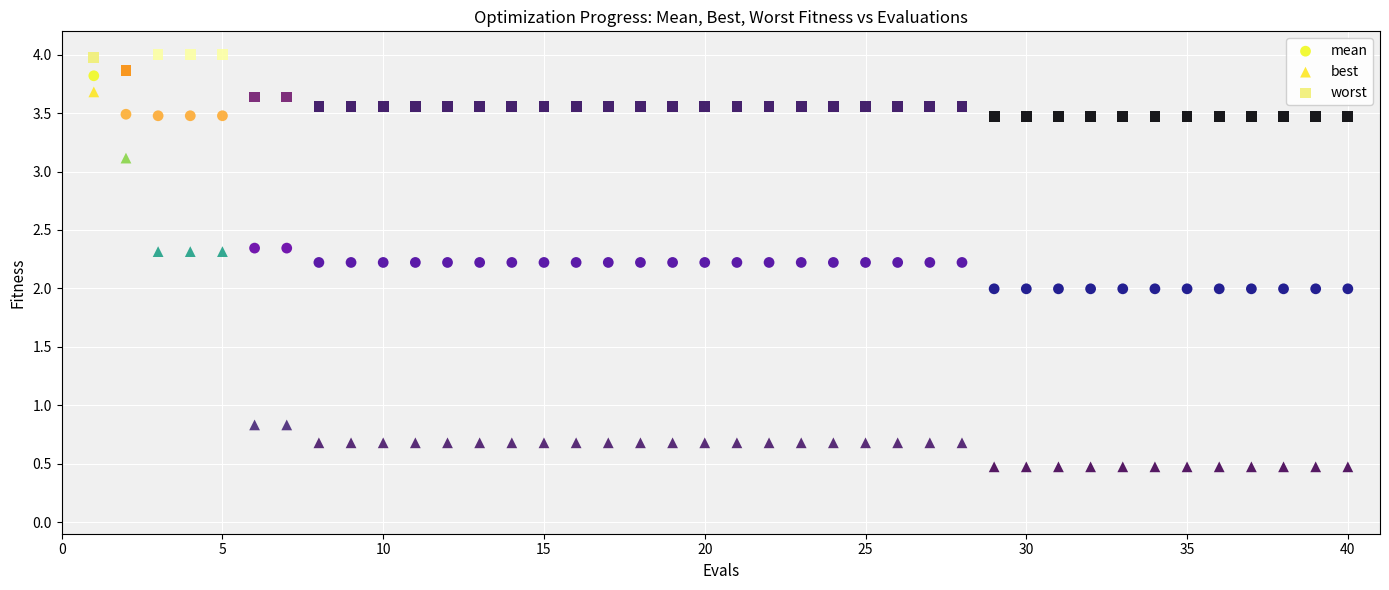

Which series reaches the maximum Y coordinate?

worst